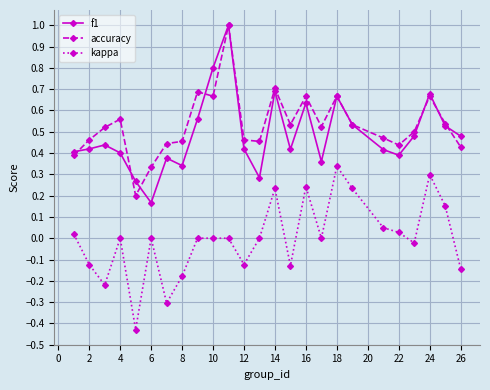

True or false: f1 and kappa intersect in this chart.

False